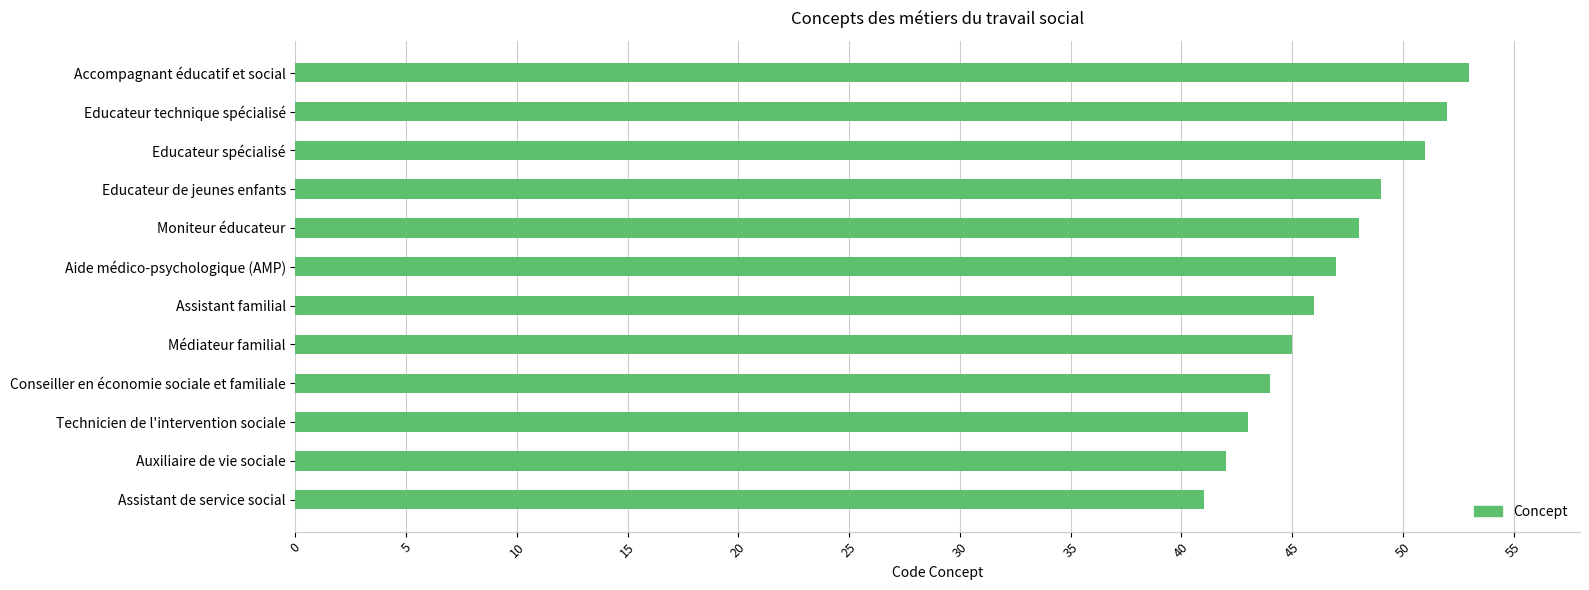

What is the difference between the values at Educateur de jeunes enfants and Educateur technique spécialisé?

3